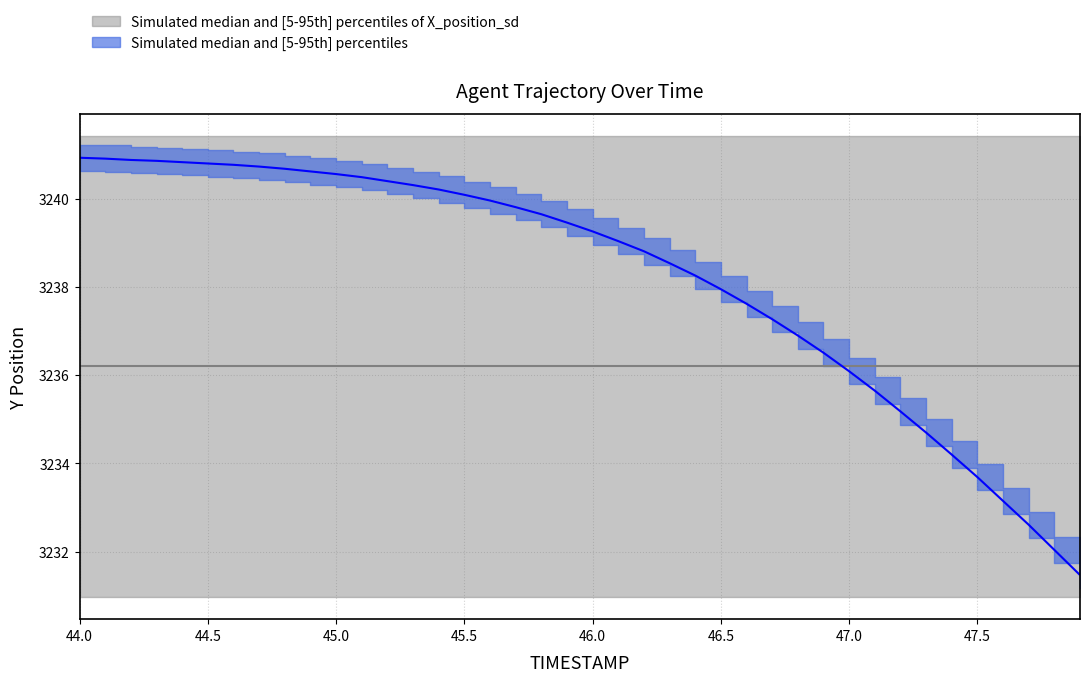

How many lines are shown in the chart?

1